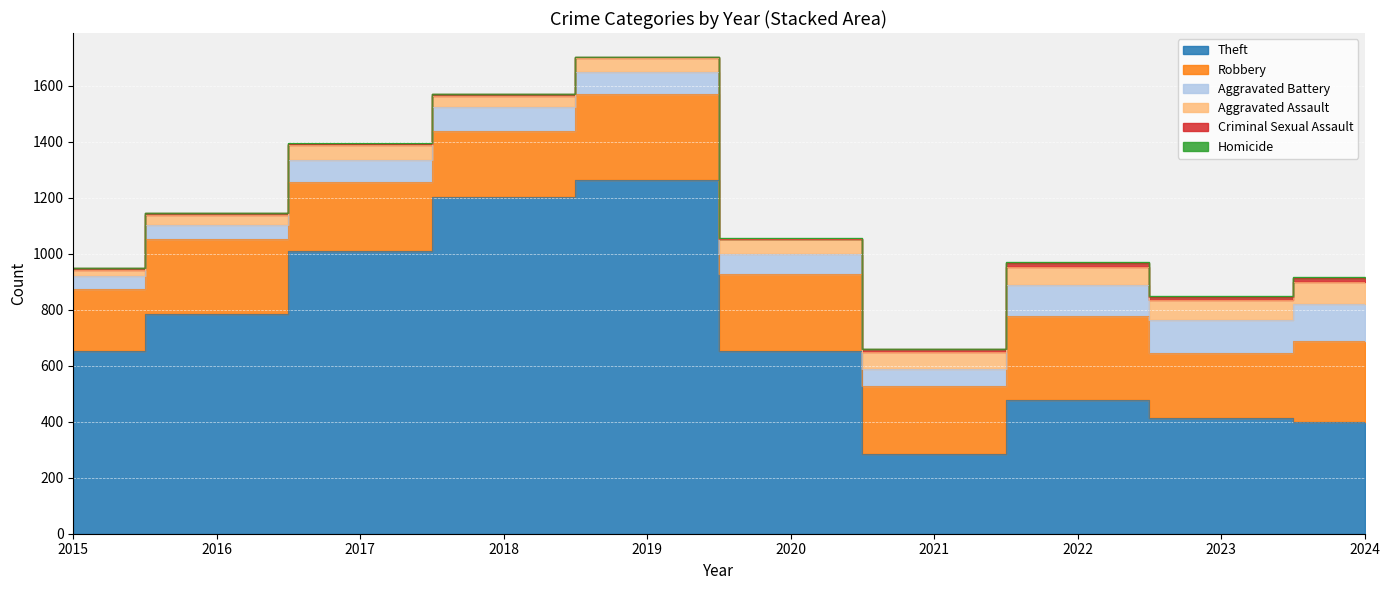

Read the Homicide value at 2024.

3